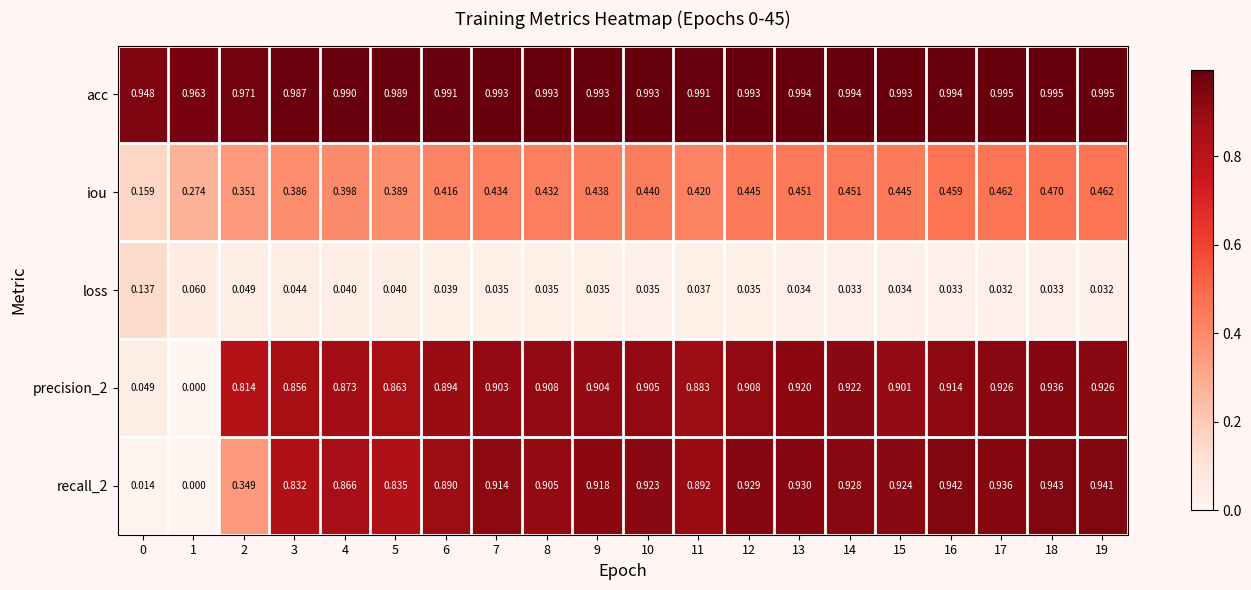

Which series changed the most between 10 and 19?

iou